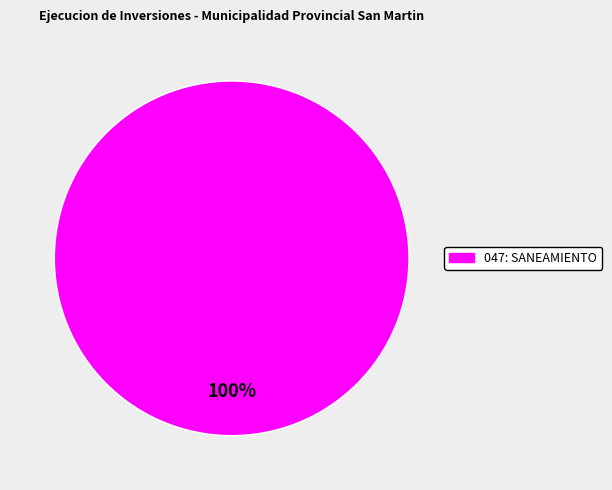

Does any single category account for the majority?

Yes